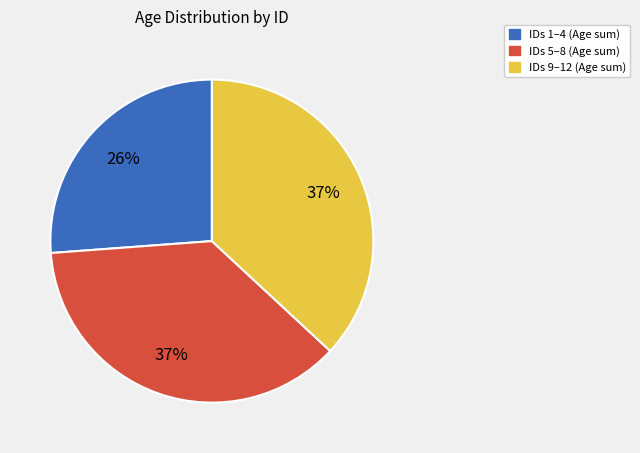

Does any single category account for the majority?

No